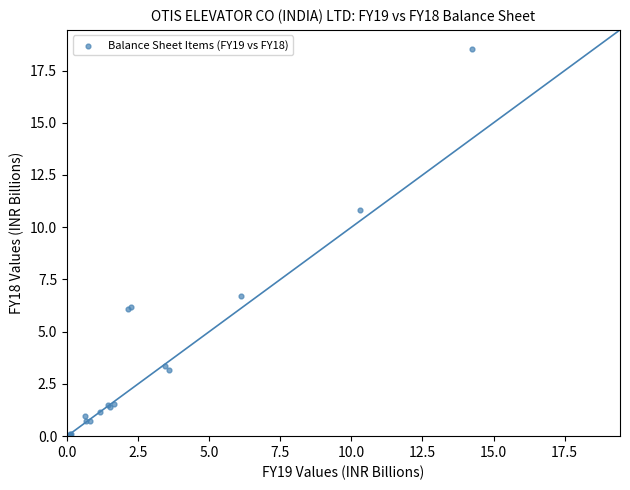

What Y value in the scatter plot is closest to 9?

10.8